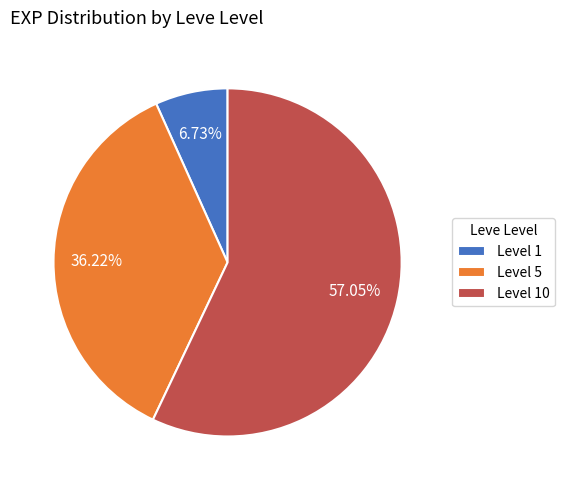

Does Level 10 represent more than half of the total?

Yes